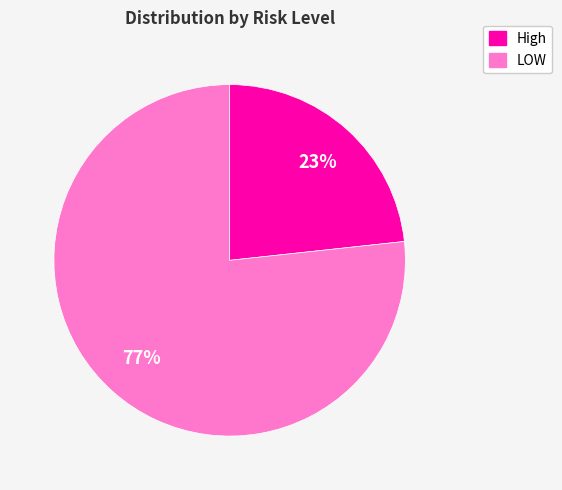

Combined, do High and LOW account for over 50%?

Yes